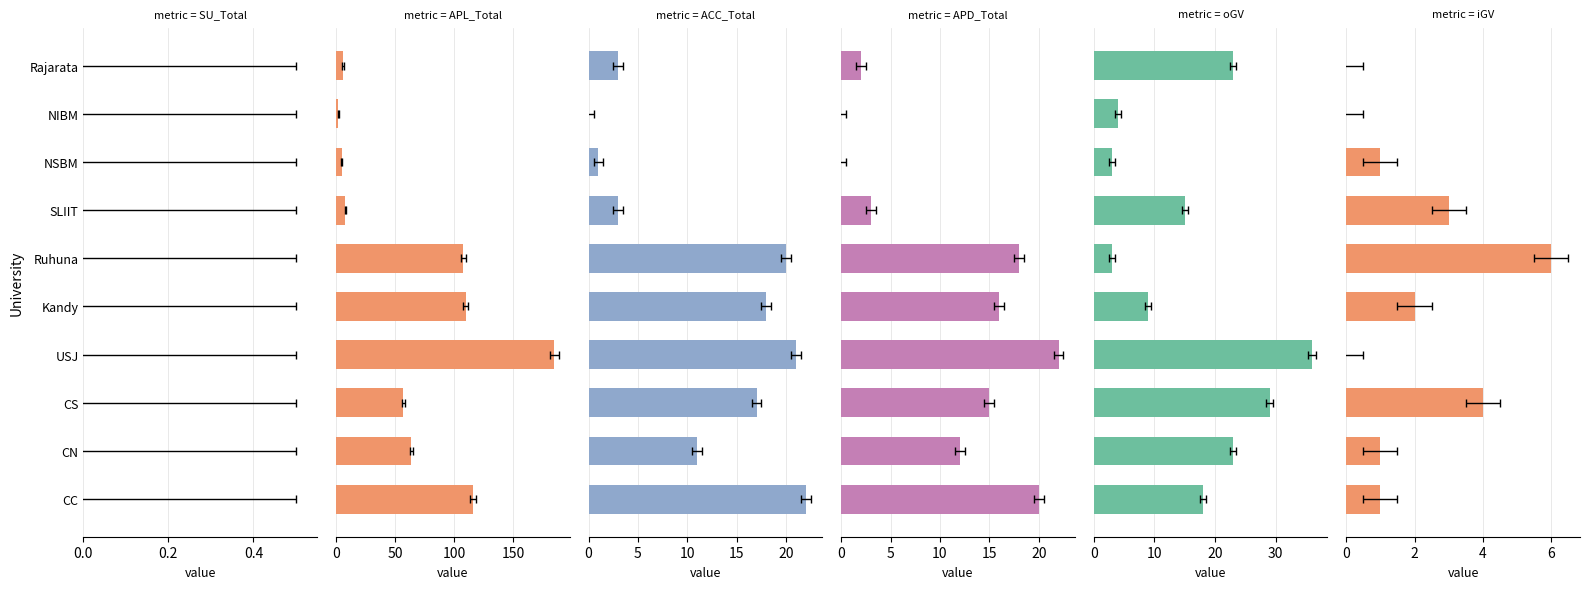

Is it true that ACC_Total equals 4.8 at SLIIT?

False